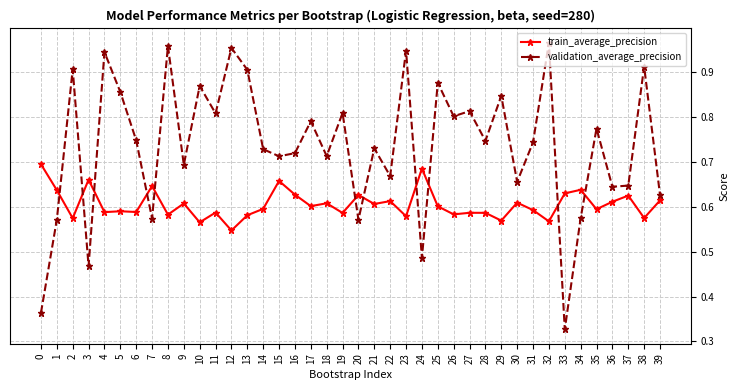

Is it true that train_average_precision equals 0.6 at 21?

True